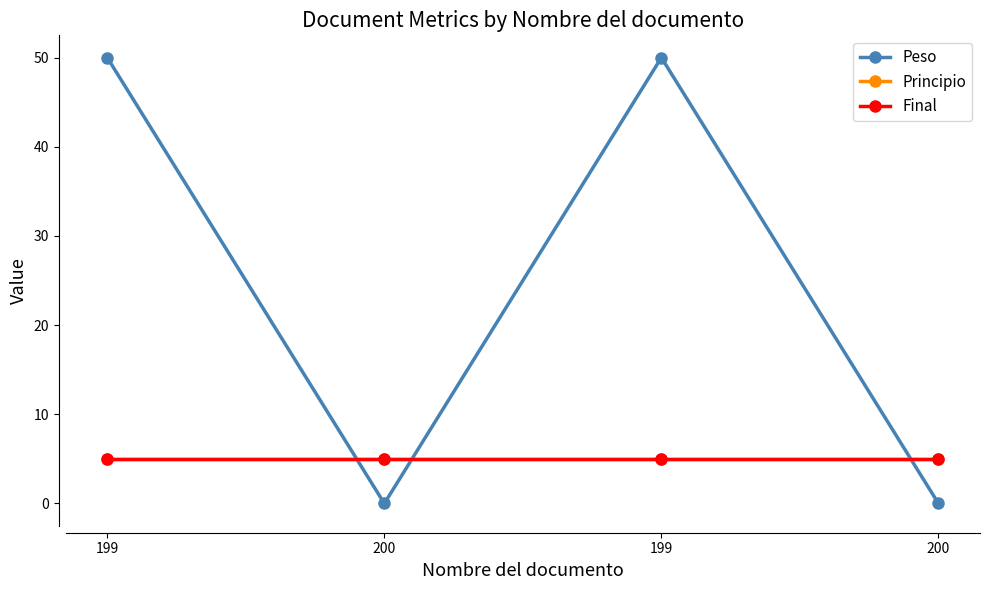

At which category is the sum across all series the highest?

199